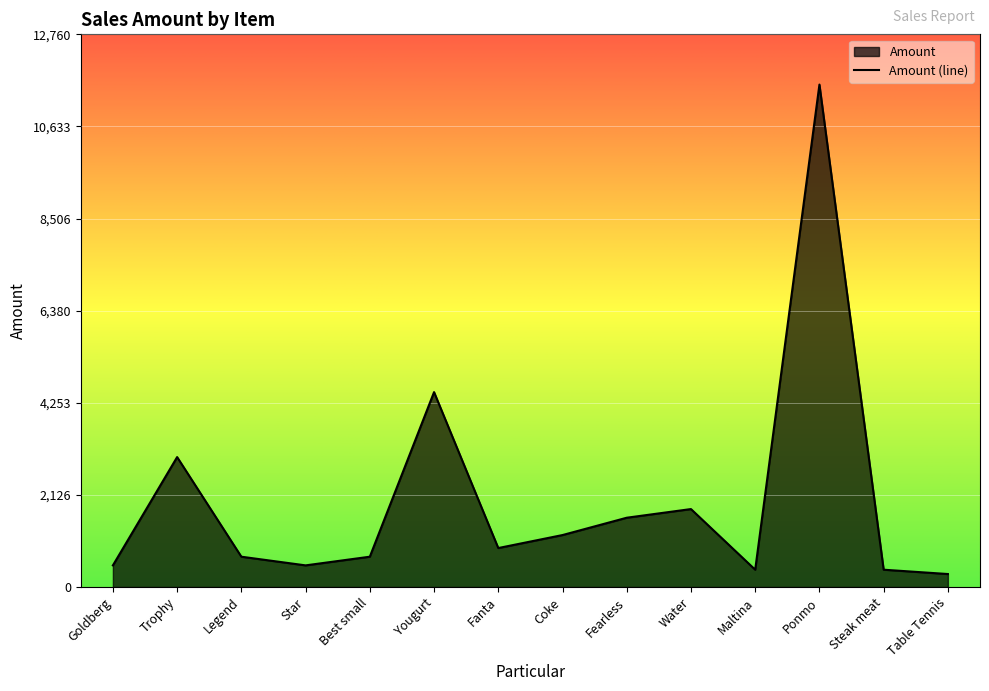

What is the difference between the second highest and second lowest values?

4100